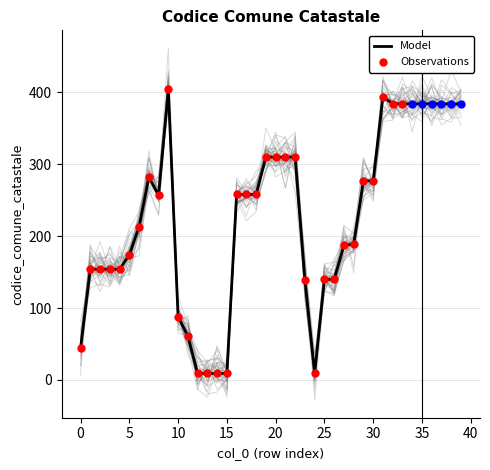

Which has a higher value, 4 or 13?

4